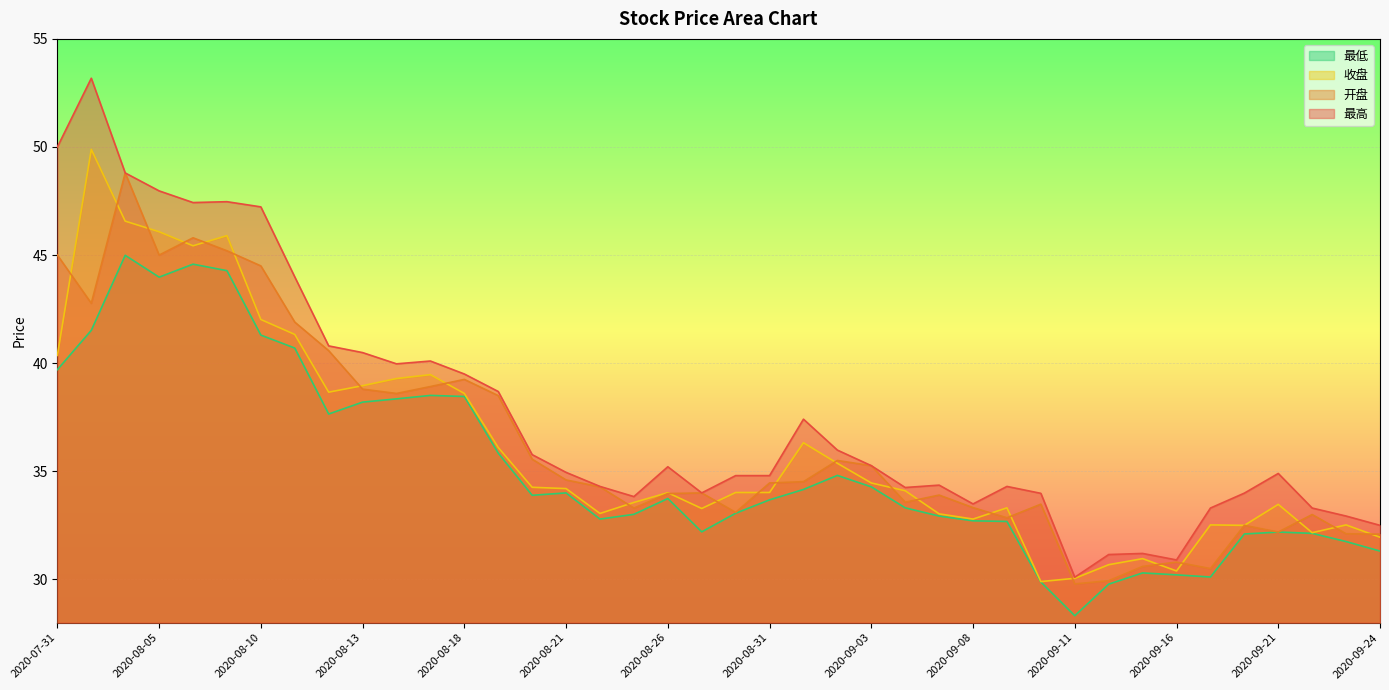

How many interior local peaks does the 最高 series have?

9